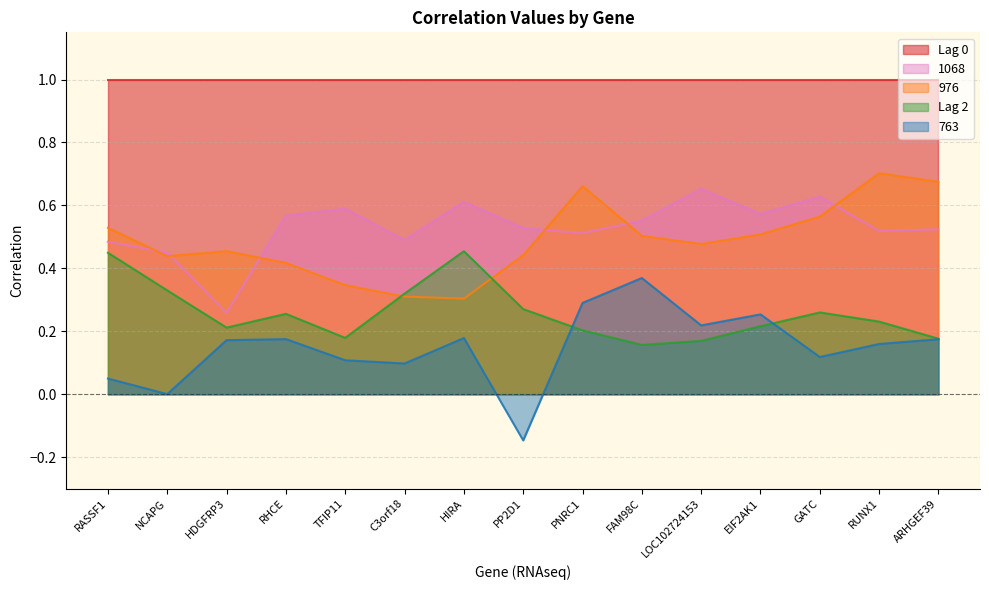

What is the spread (max minus min) of values at TFIP11?

0.9